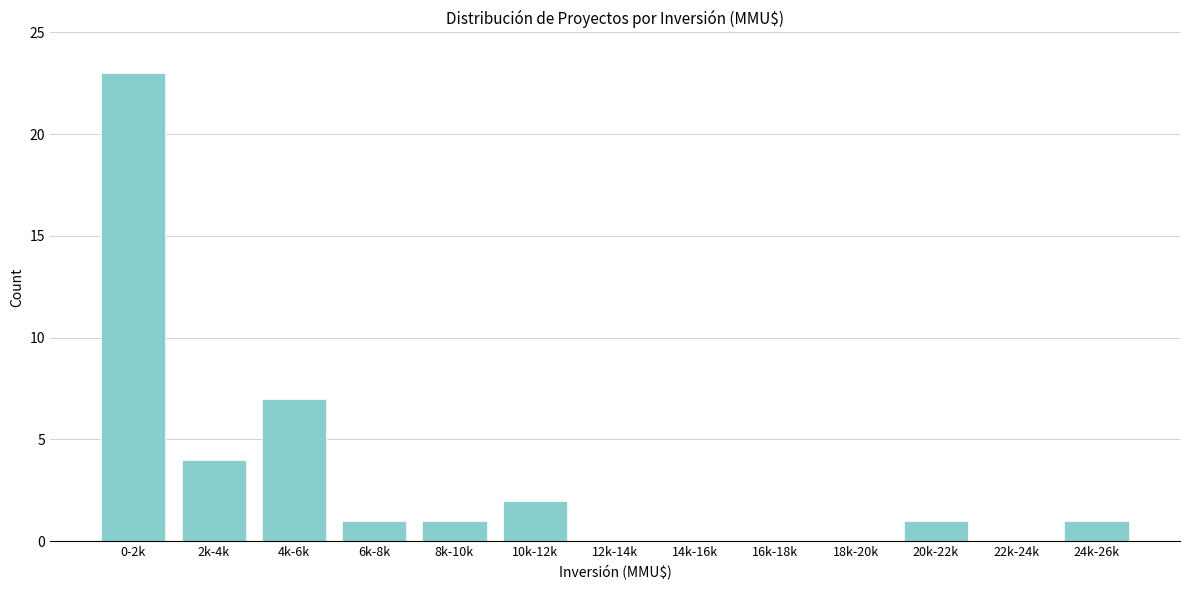

Reading left to right, transcribe all the data shown in this chart.

0-2k=23	2k-4k=4	4k-6k=7	6k-8k=1	8k-10k=1	10k-12k=2	12k-14k=0	14k-16k=0	16k-18k=0	18k-20k=0	20k-22k=1	22k-24k=0	24k-26k=1